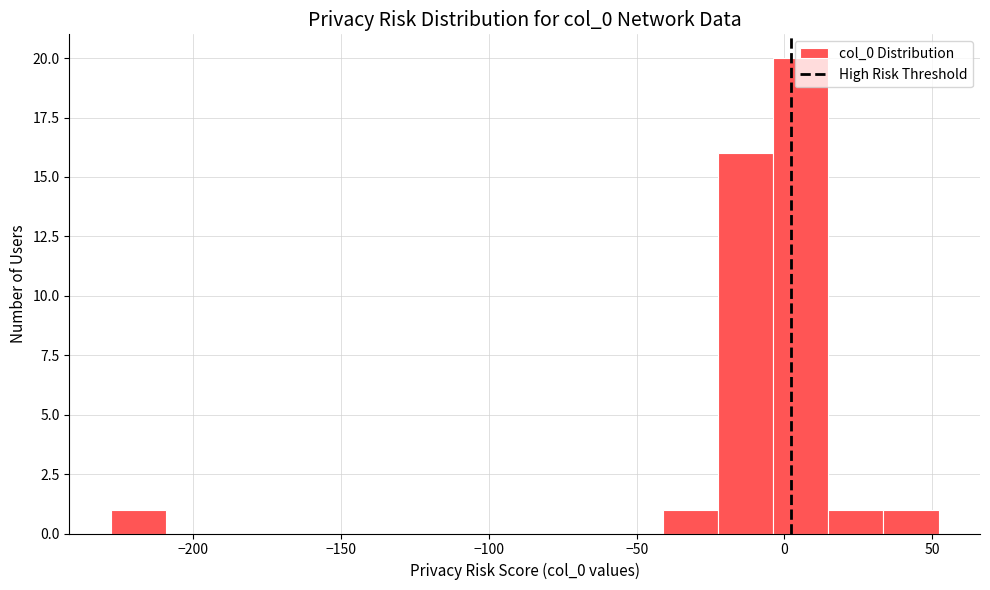

Read against the x-axis, roughly where is the centre of the tallest bar?

5